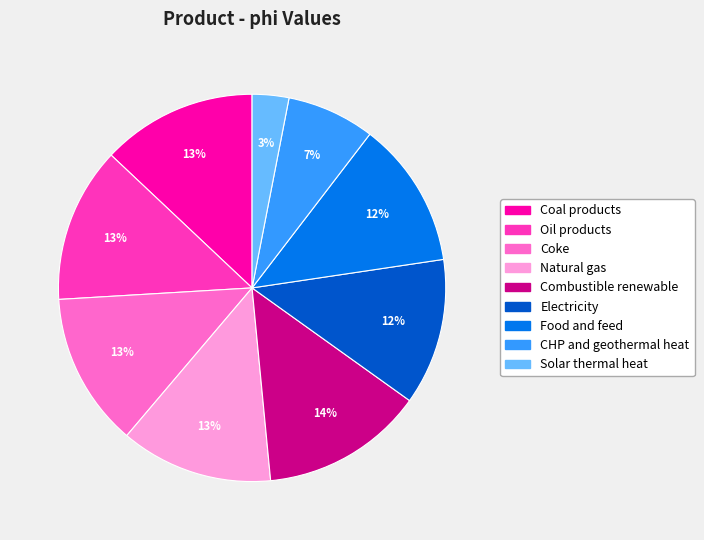

To the nearest percent, what is the combined percentage of Combustible renewable and Electricity?

26%